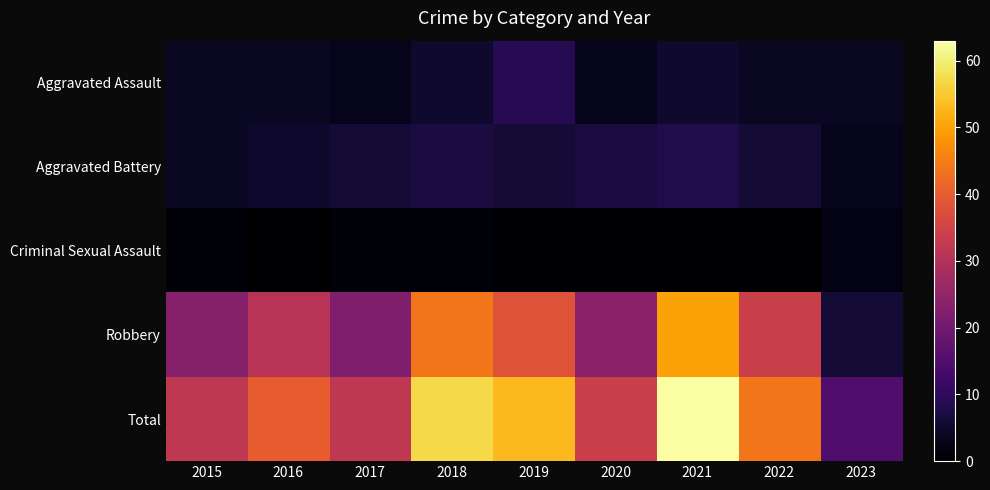

Reading left to right, extract all data points from this chart.

Aggravated Assault: 2015=4	2016=4	2017=3	2018=5	2019=9	2020=3	2021=5	2022=4	2023=4
Aggravated Battery: 2015=4	2016=5	2017=6	2018=7	2019=6	2020=7	2021=8	2022=6	2023=3
Criminal Sexual Assault: 2015=1	2016=0	2017=1	2018=1	2019=0	2020=0	2021=0	2022=0	2023=2
Robbery: 2015=23	2016=31	2017=22	2018=44	2019=38	2020=24	2021=50	2022=34	2023=6
Total: 2015=32	2016=40	2017=32	2018=57	2019=53	2020=34	2021=63	2022=44	2023=15